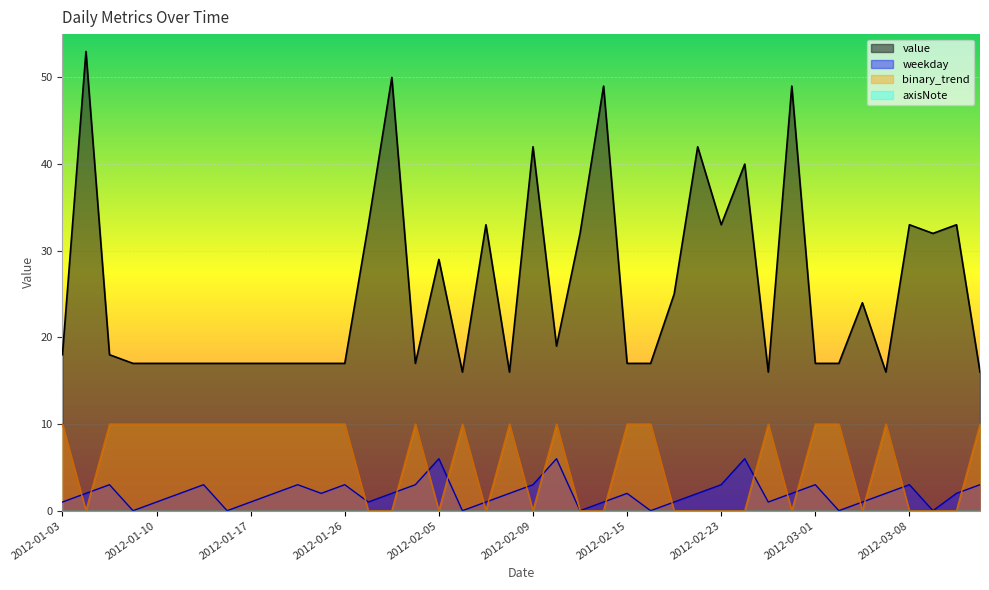

What is the difference between the highest and lowest values at 2012-03-12?

32